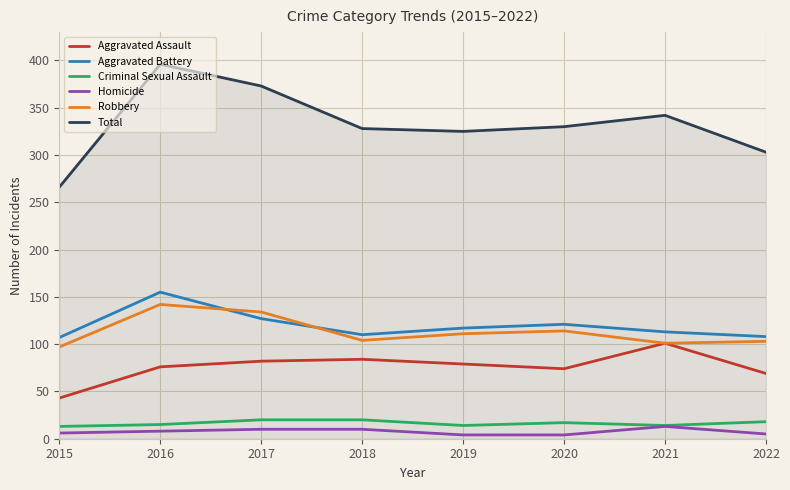

What is the difference between the highest and lowest values at 2017?

363